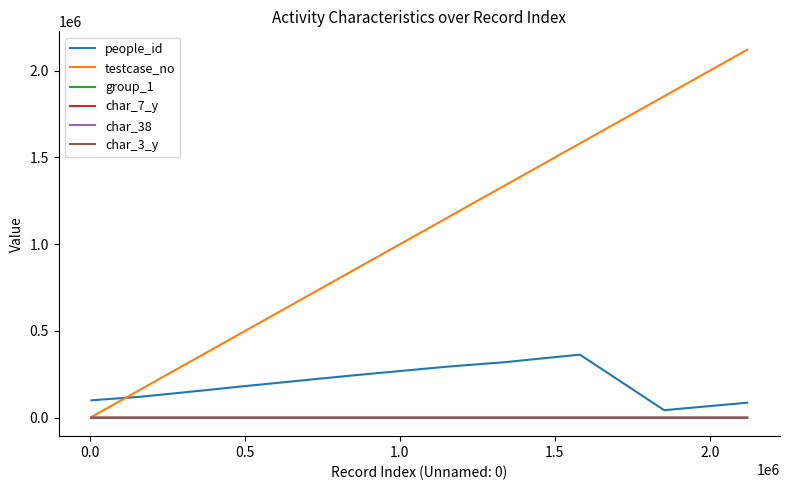

What is the maximum value shown in the chart?

2120808